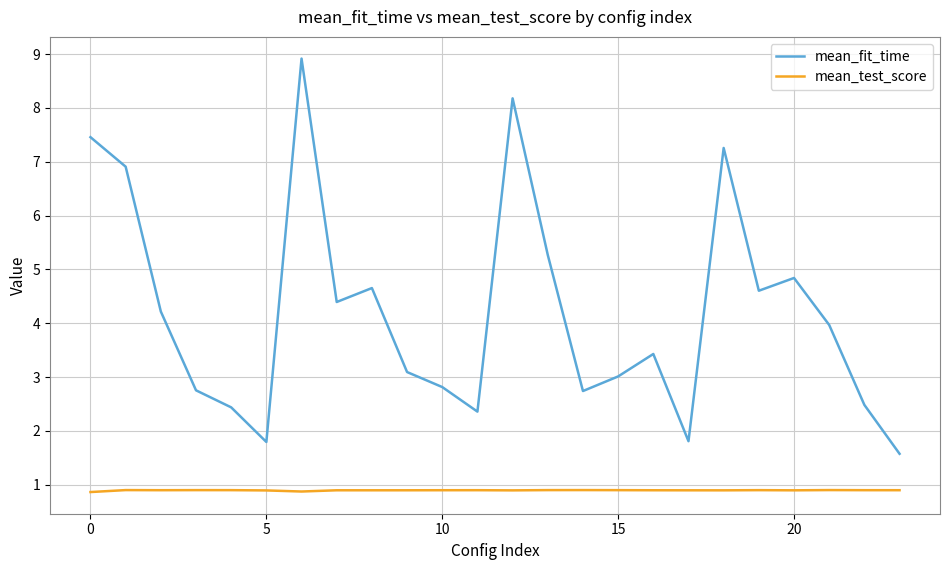

Which series has the largest total across all categories?

mean_fit_time